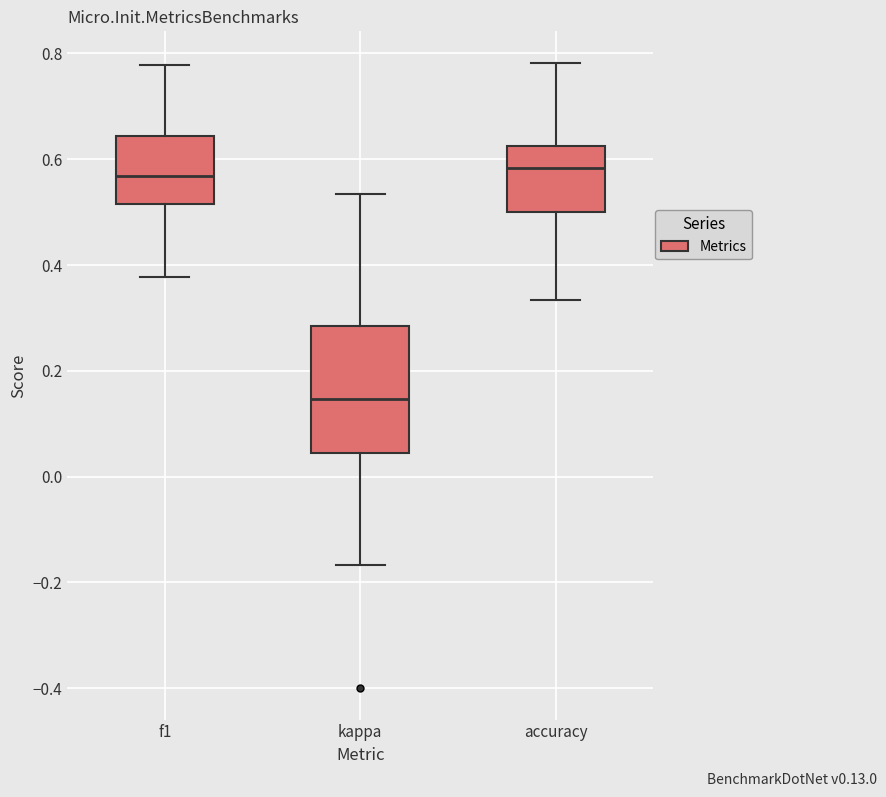

Where is the upper edge of the box for f1 on the y-axis? The values are not printed on the chart, so give them approximately, as read against the axis.

0.64